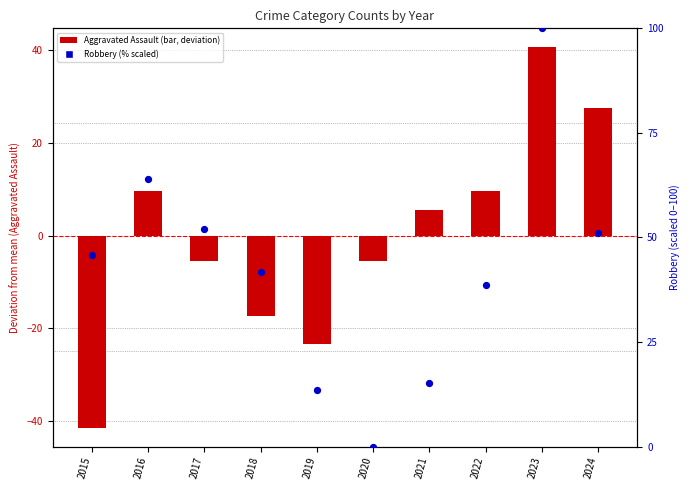

What are all the series names shown in the legend?

Aggravated Assault, Robbery (% scaled)